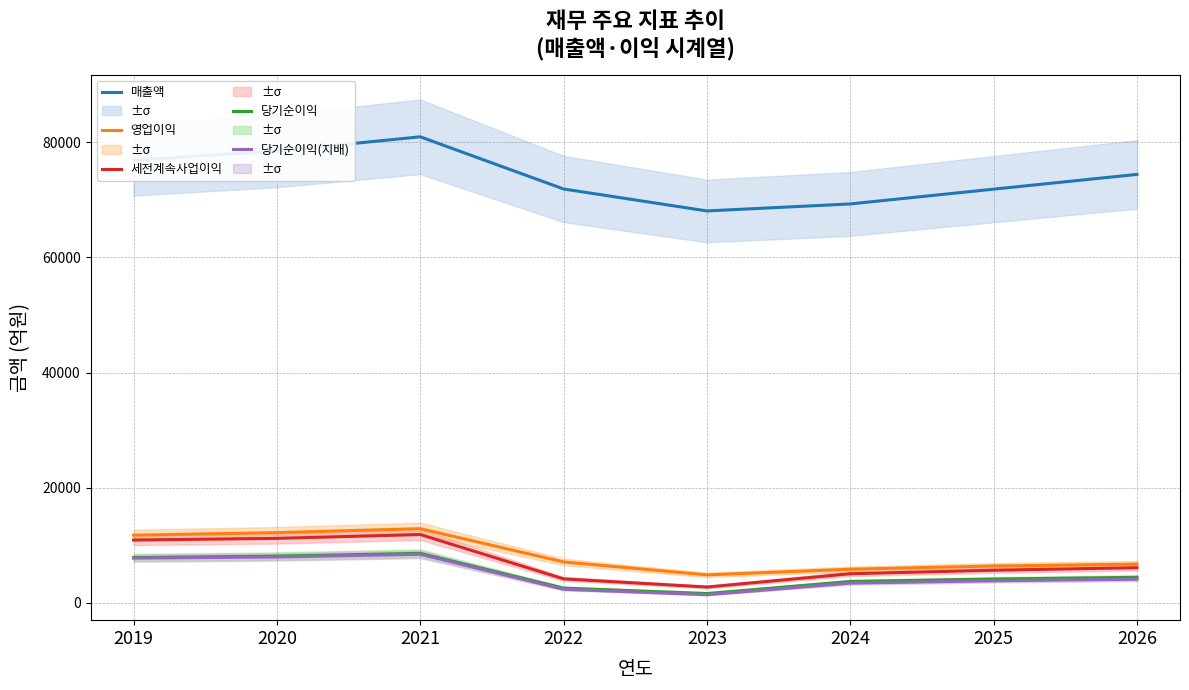

True or false: 세전계속사업이익 and 당기순이익 cross at least once.

False